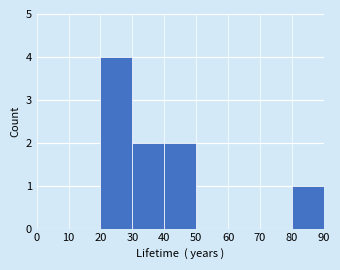

How tall is the bar that spans 20 to 30 on the x-axis? The values are not printed on the chart, so give them approximately, as read against the axis.

4